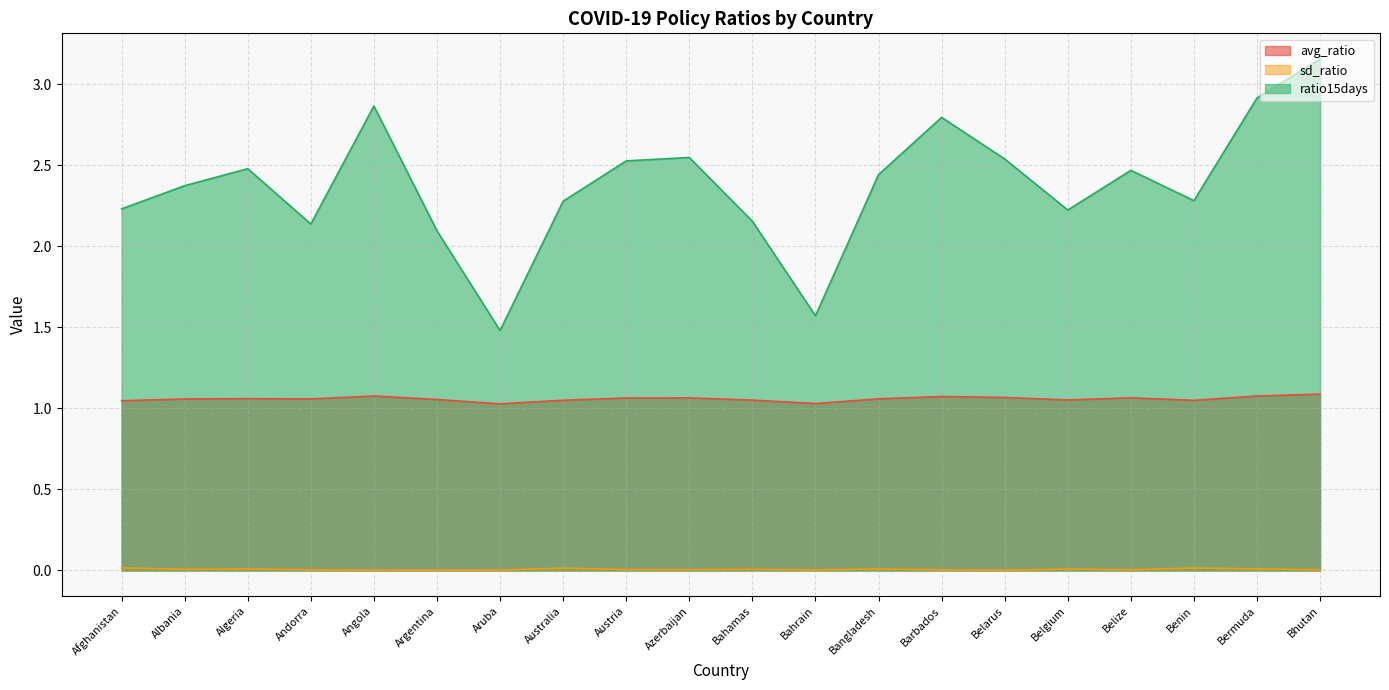

What are all the series names shown in the legend?

avg_ratio, sd_ratio, ratio15days